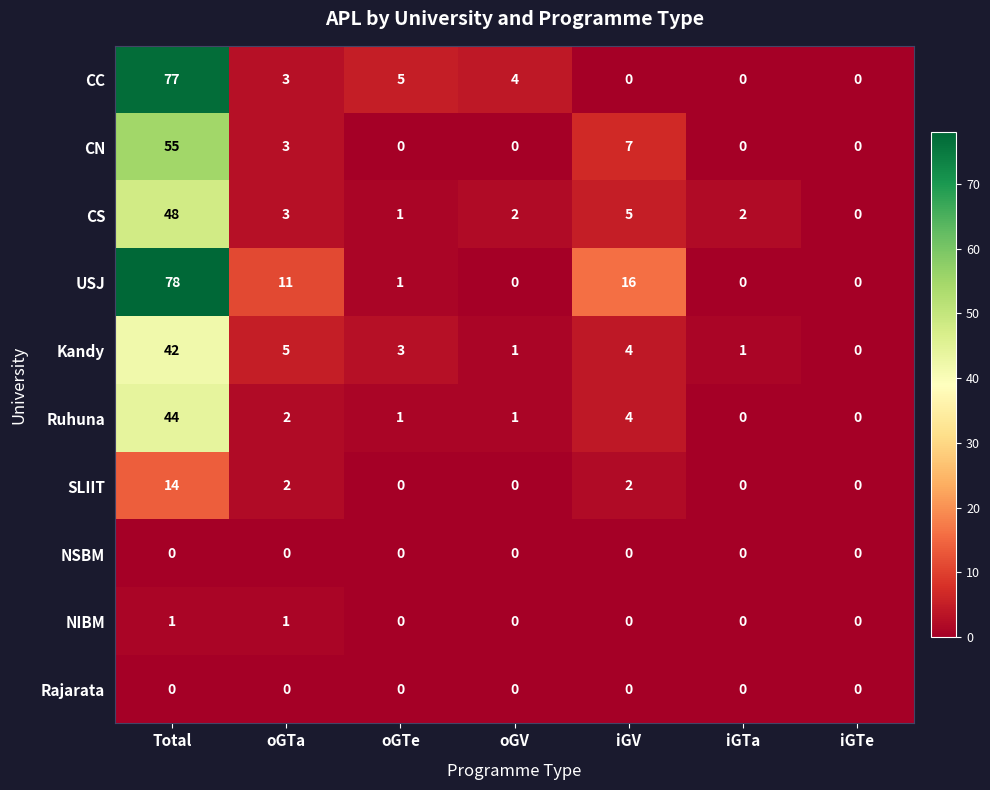

True or false: Kandy has a value of 42 at Total.

True